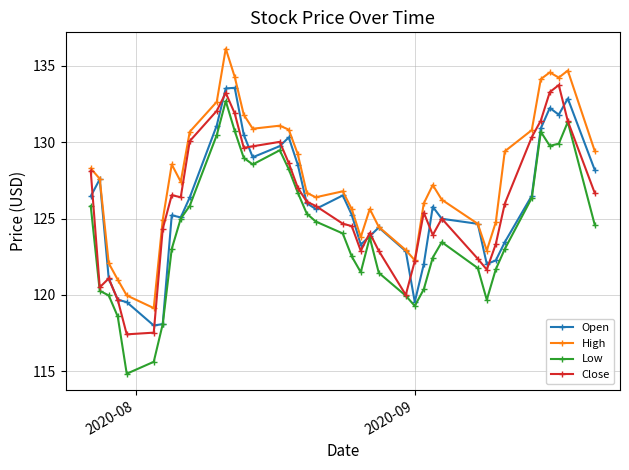

Count the number of data series in this chart.

4